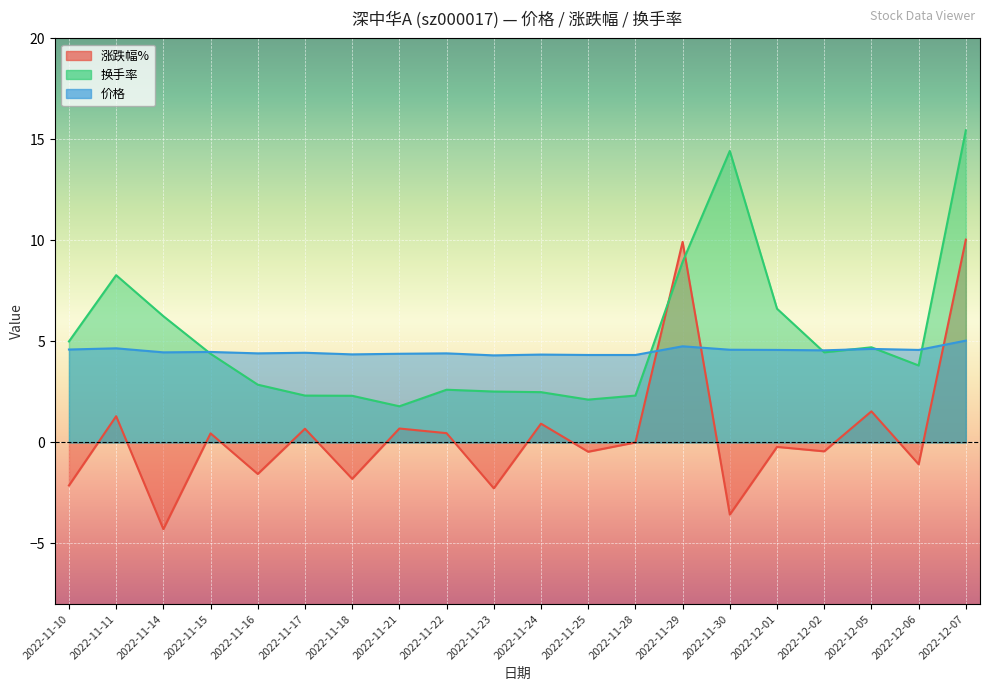

What position from the left is 2022-11-18?

7